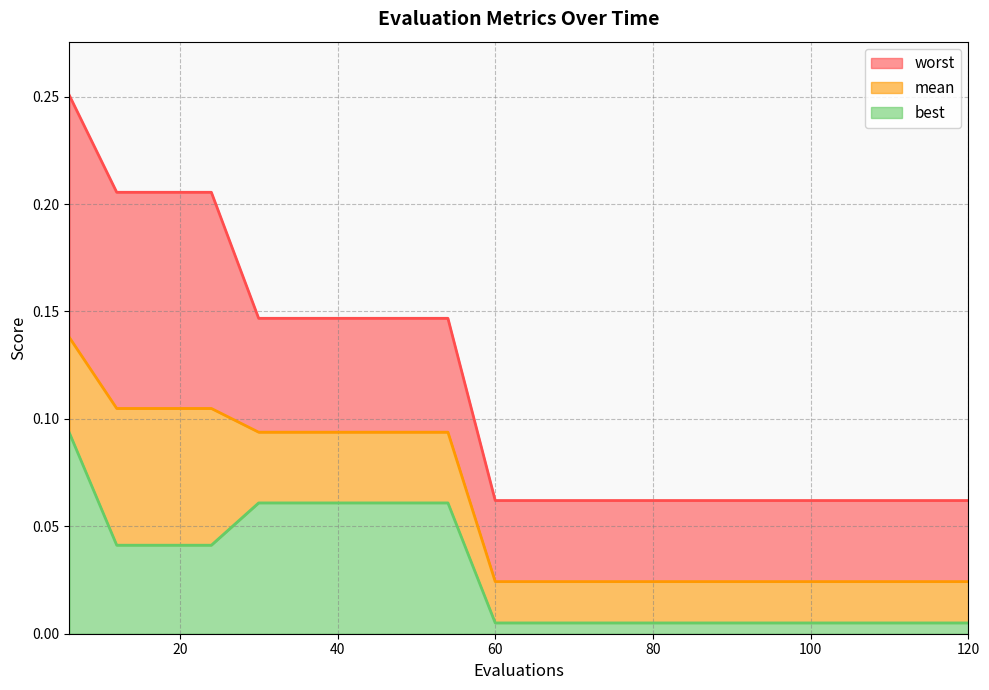

What is the difference between the highest and lowest values at 54?

0.1